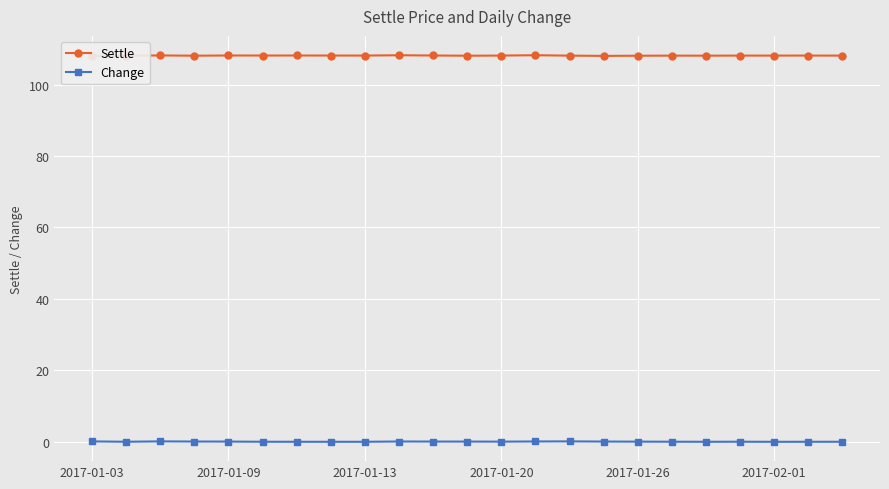

Which series has the largest total across all categories?

Settle